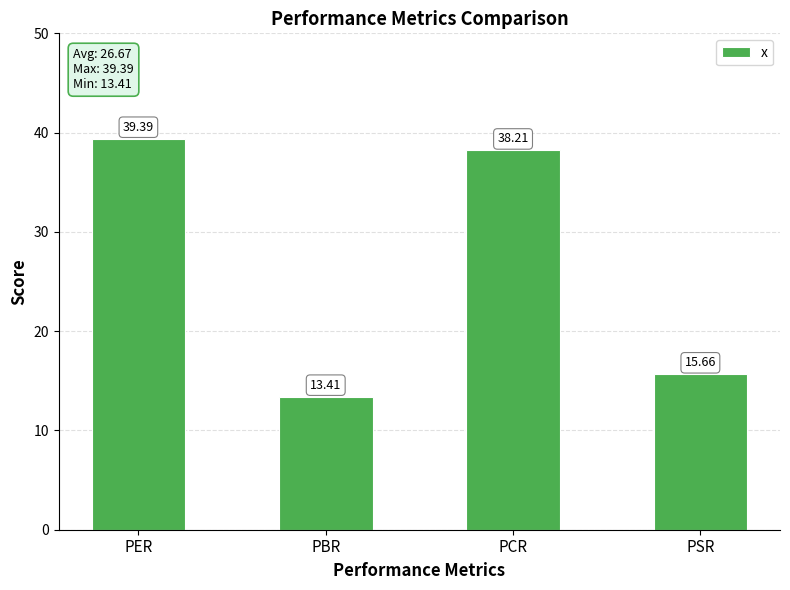

True or false: the data shows 20.0 at PER.

False